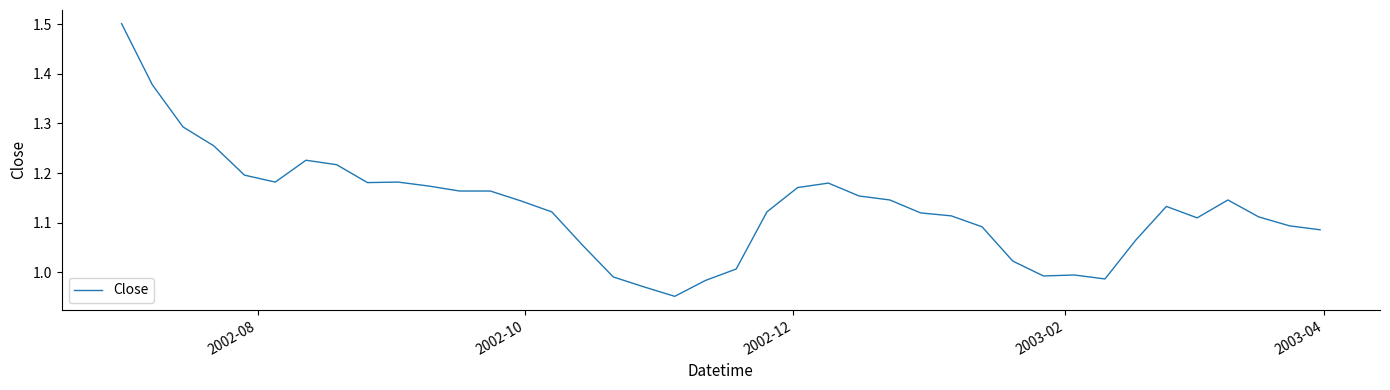

Does the chart have visible grid lines?

No